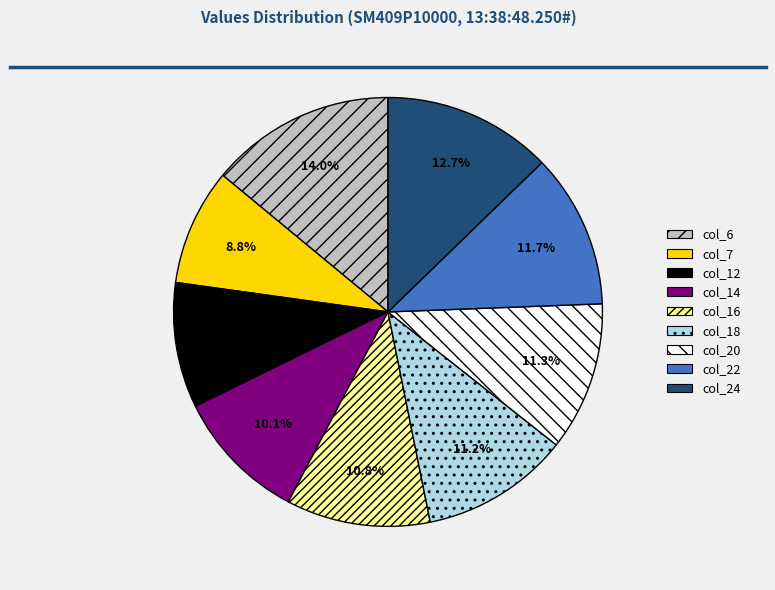

Which slice is the largest?

col_6